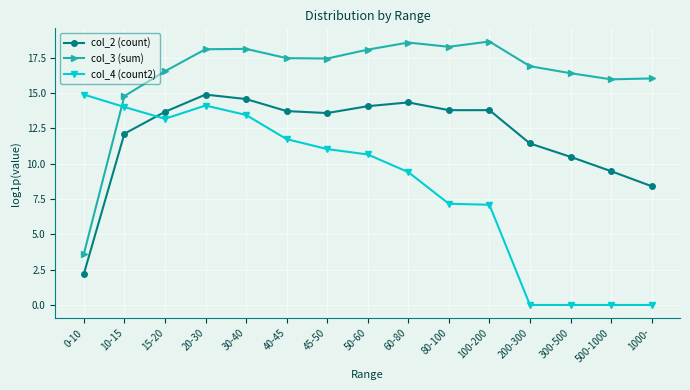

What is the difference between the highest and lowest values at 45-50?

6.4